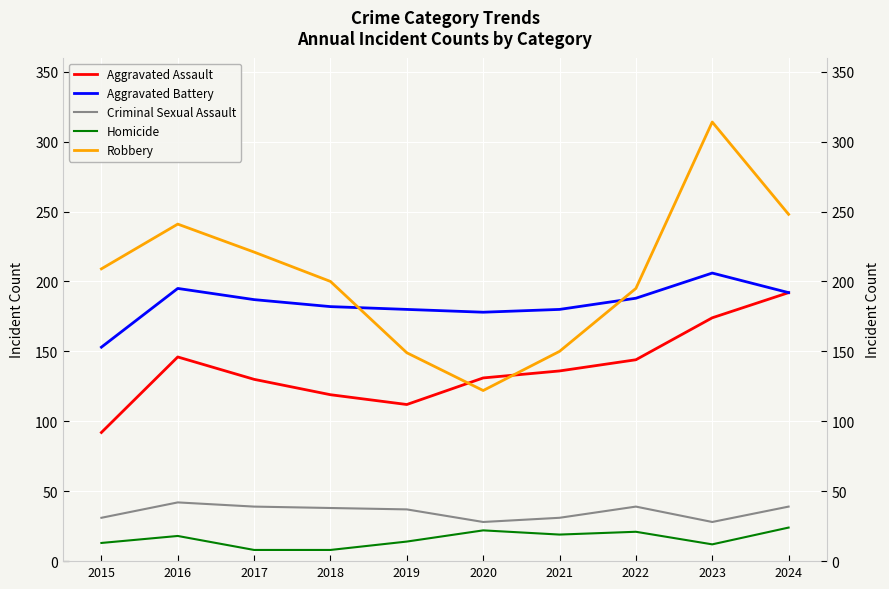

At 2016, list the series in order from largest to smallest.

Robbery, Aggravated Battery, Aggravated Assault, Criminal Sexual Assault, Homicide